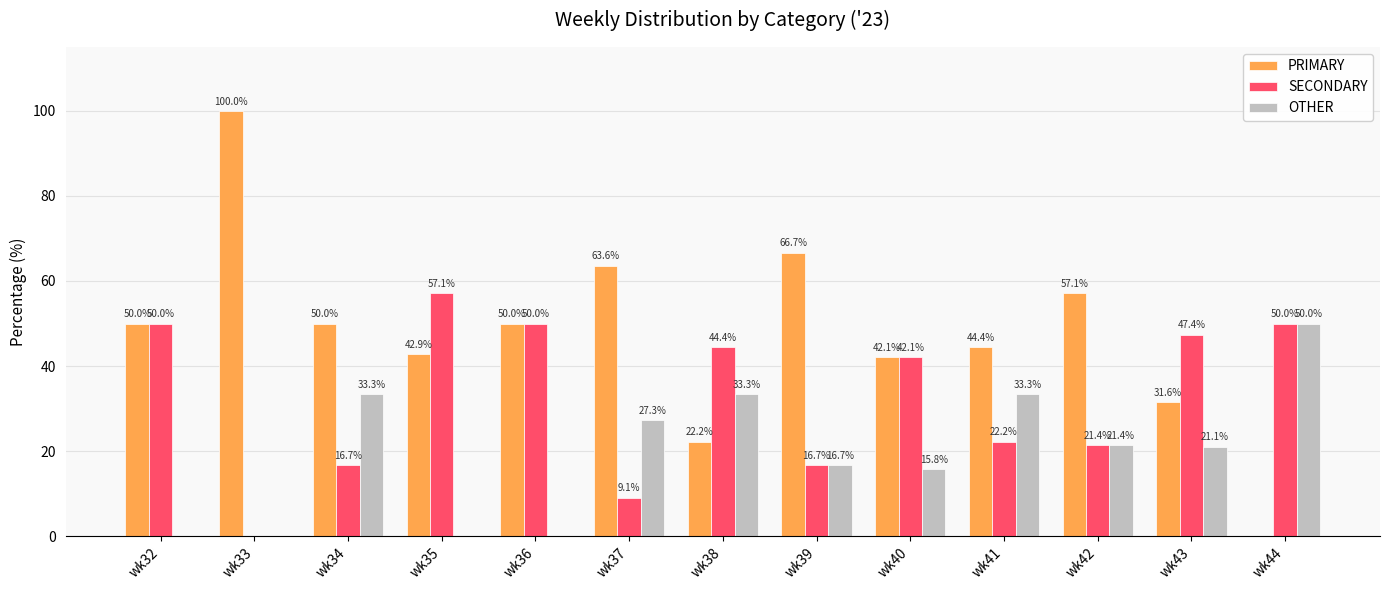

Is the value of SECONDARY at wk40 greater than the value of OTHER at wk38?

Yes